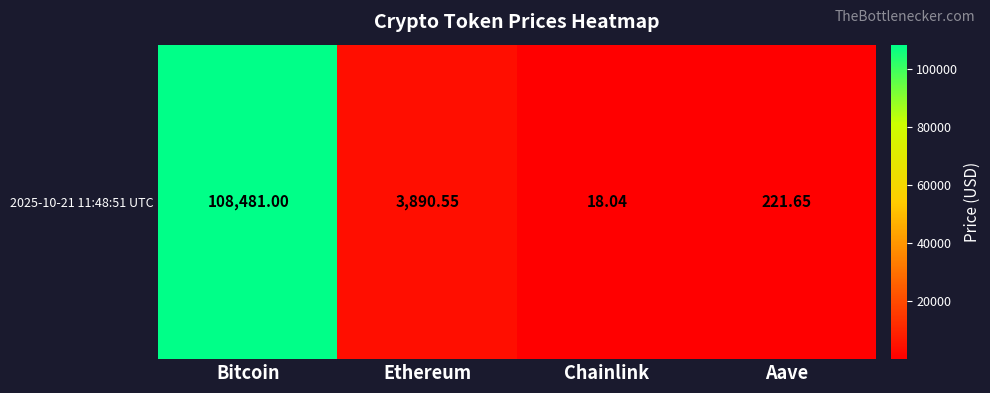

How many data points are less than 3890?

2